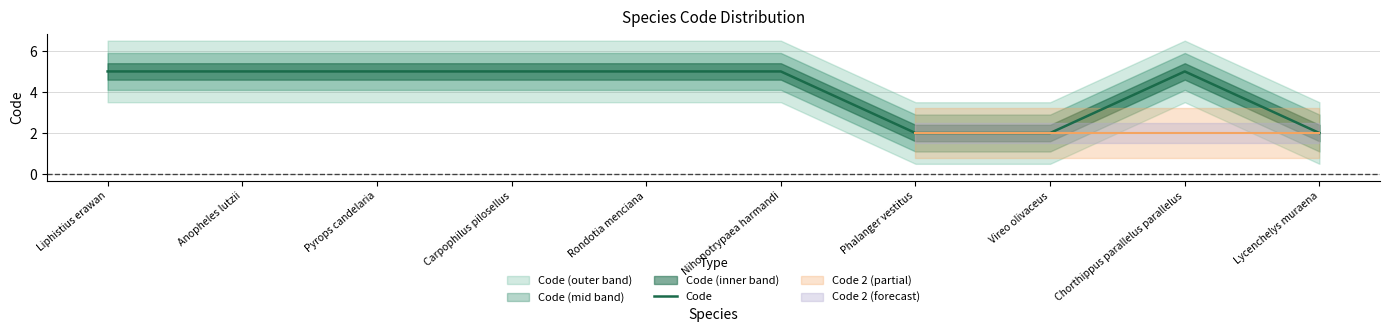

What is the value of the 9th point from the left?

5